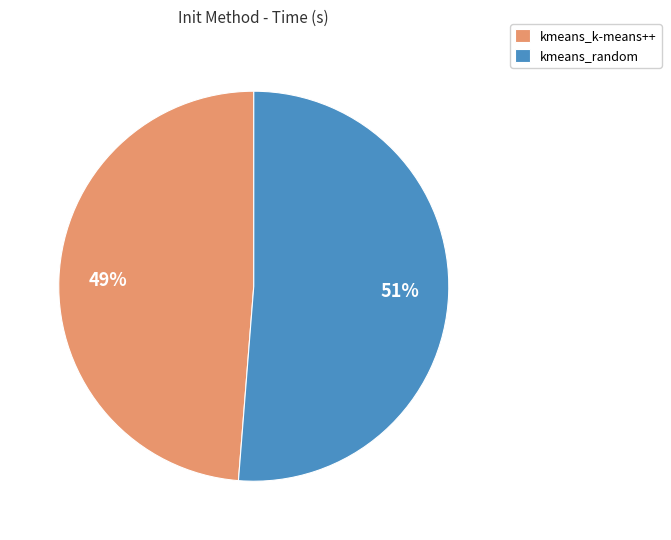

To the nearest percent, what is the average slice percentage?

50%